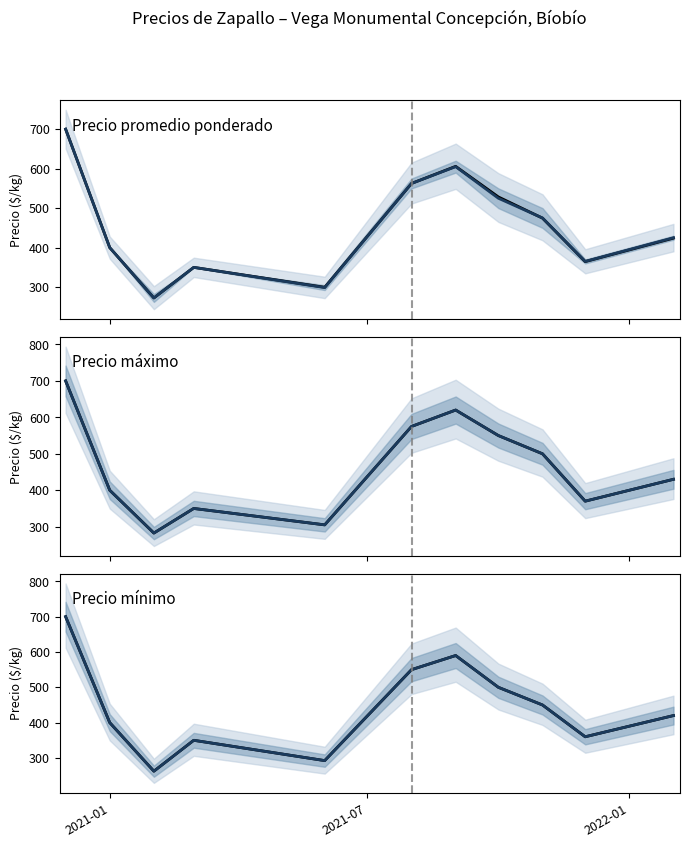

The value of Precio mínimo (media) at 2021-01 is 537.0. True or false?

False